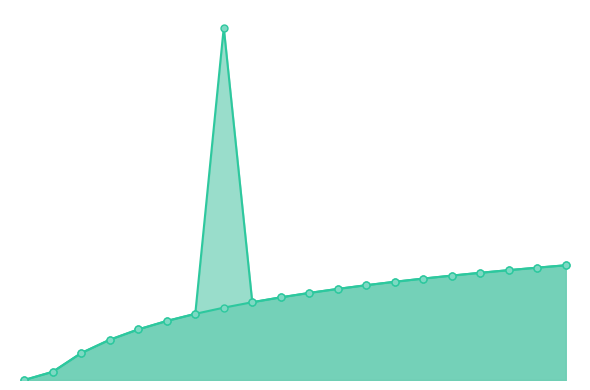

What is the value of the horizon_12_line point at the 19th from the left?

4.7